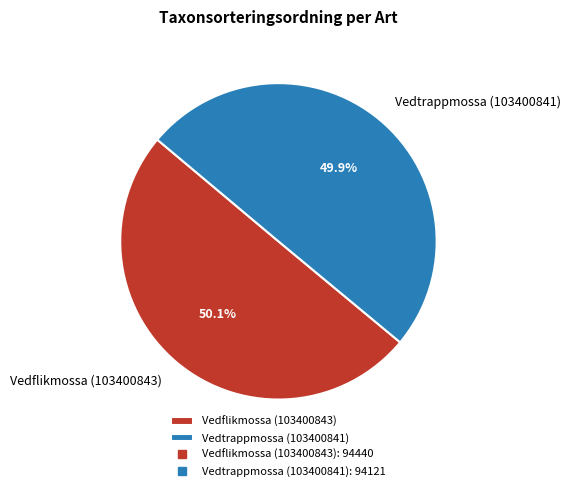

What portion of the pie excludes Vedtrappmossa (103400841)?

50.1%